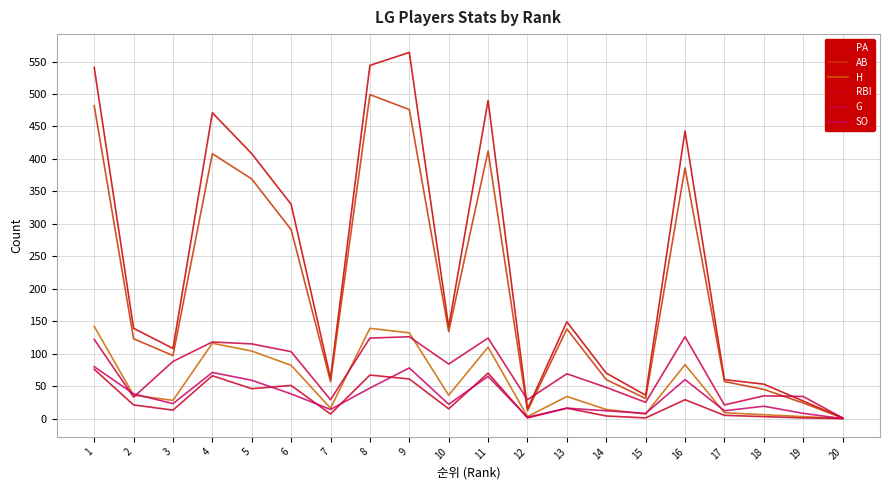

Is this an area chart (filled region under the line)?

No